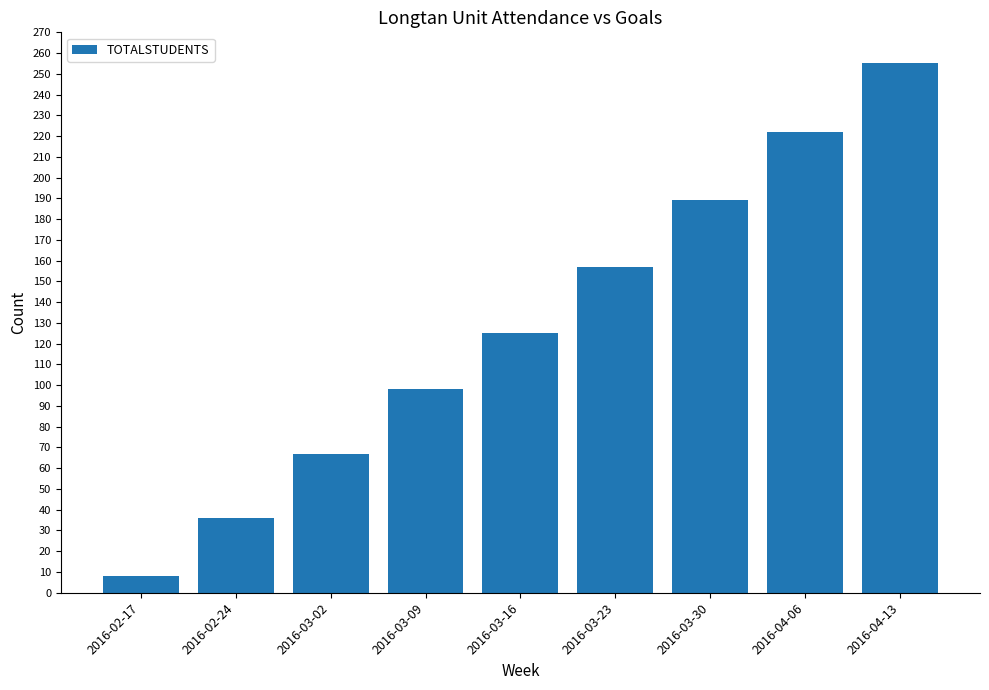

Rank the categories by value from highest to lowest.

2016-04-13, 2016-04-06, 2016-03-30, 2016-03-23, 2016-03-16, 2016-03-09, 2016-03-02, 2016-02-24, 2016-02-17